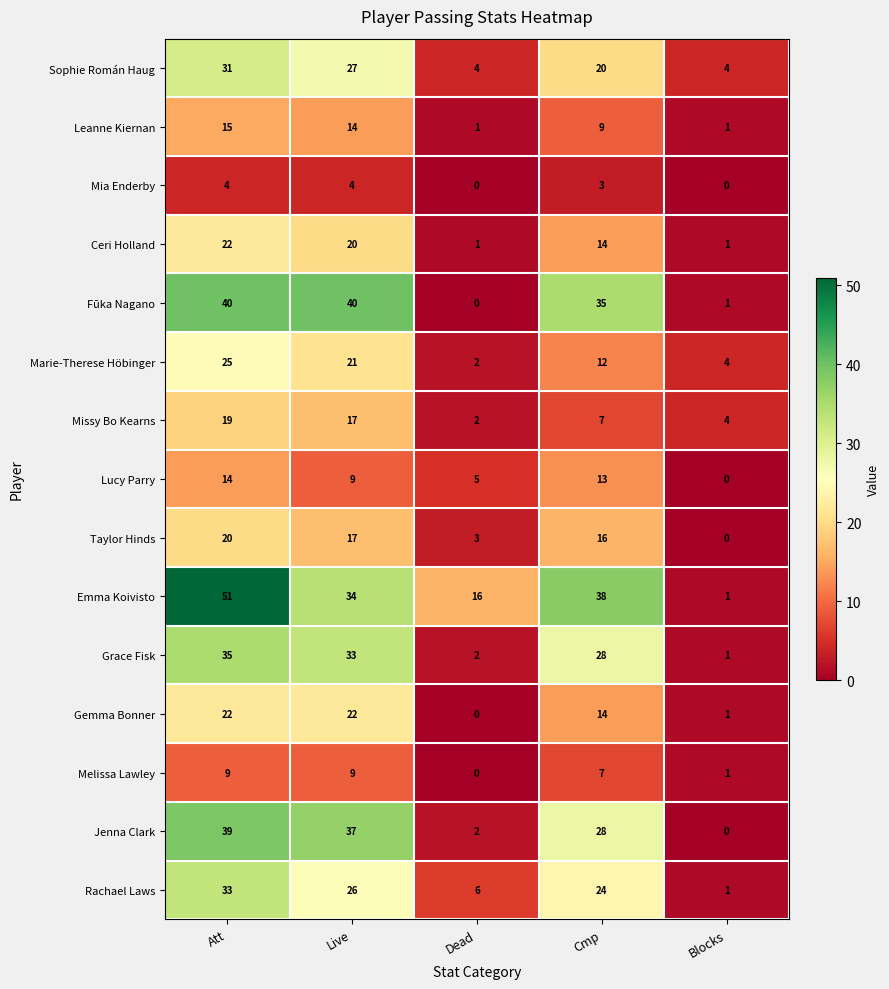

What is the greatest value displayed?

51